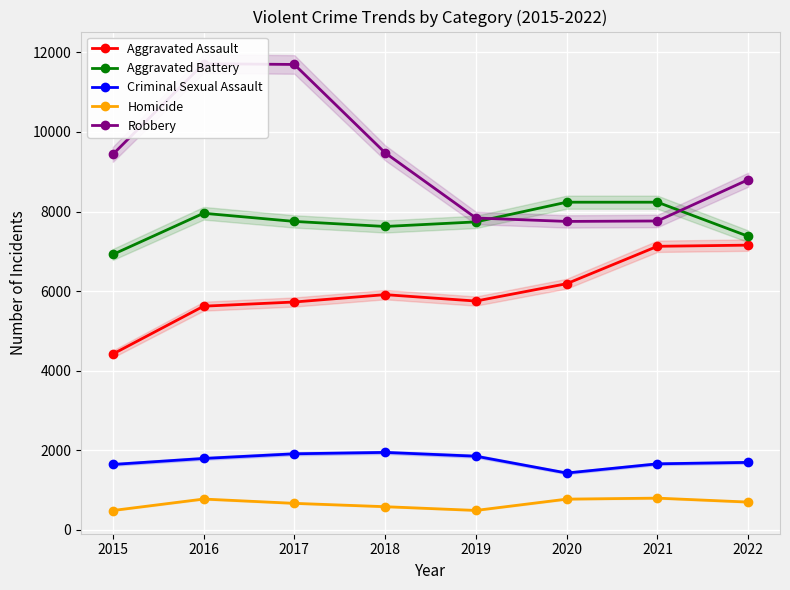

Count the number of categories in the chart.

8